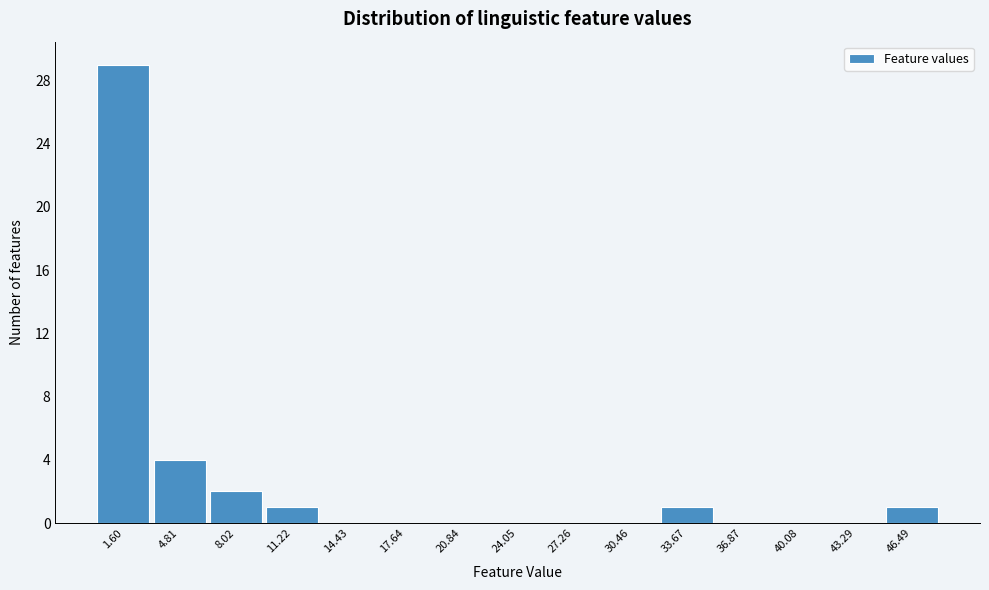

Over which range of the x-axis is the bar tallest?

0.0 to 3.0